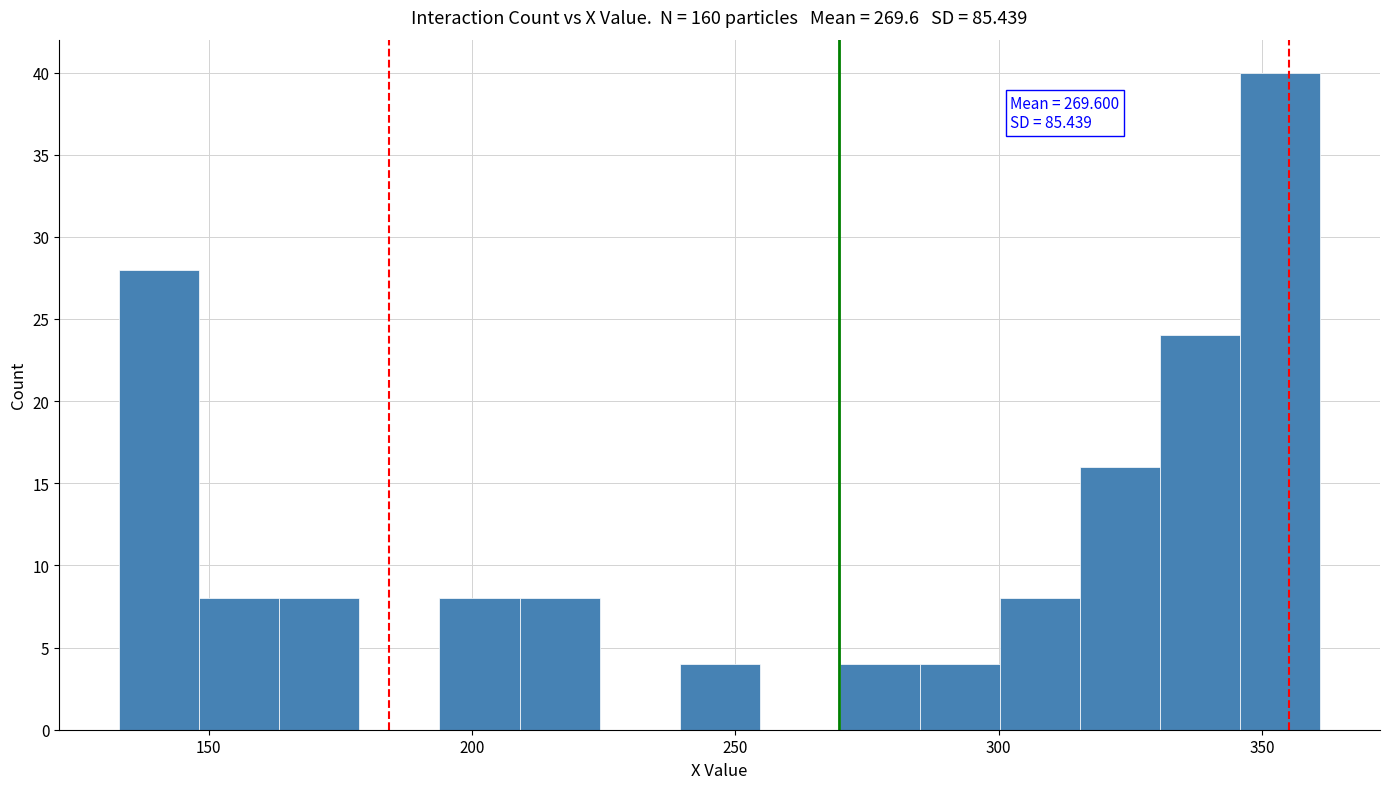

Around what value on the x-axis is the tallest bar? Give the approximate position of its centre, as read against the axis.

355